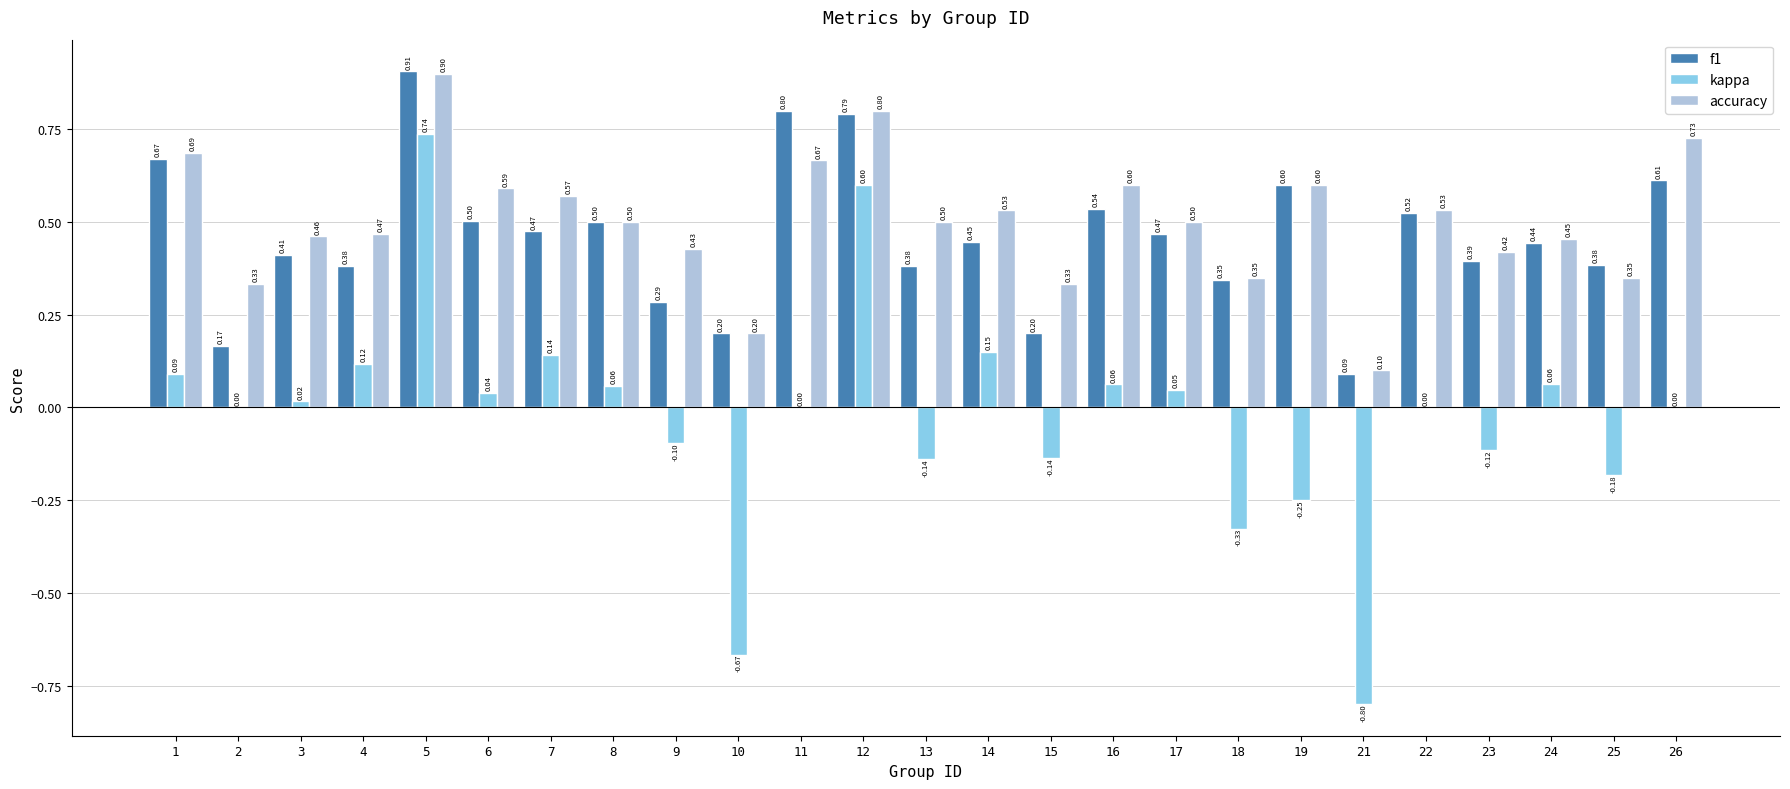

What is the sum of all f1 values?

11.5